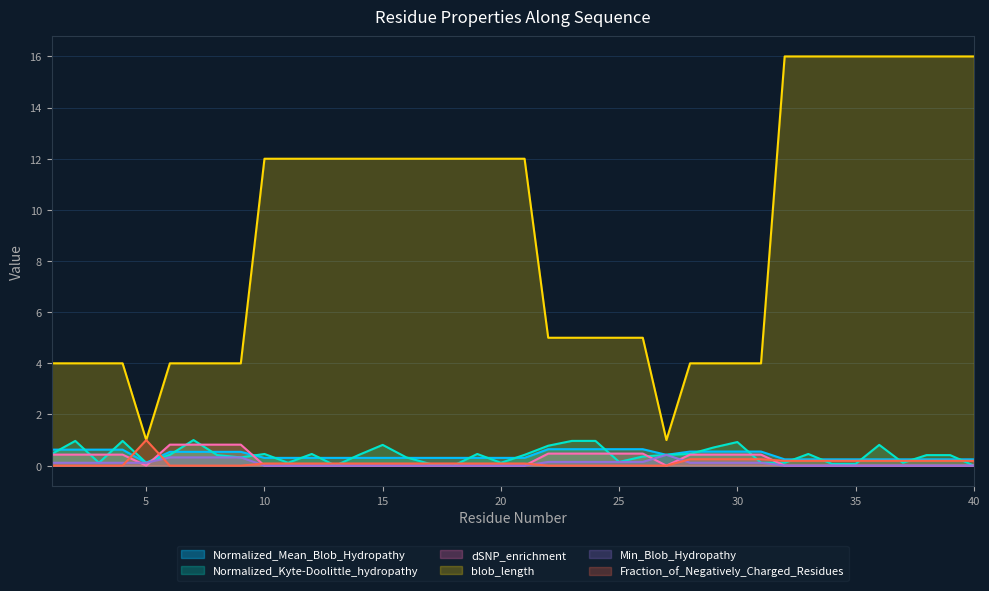

How many intersections are there between Fraction_of_Negatively_Charged_Residues and Min_Blob_Hydropathy?

5